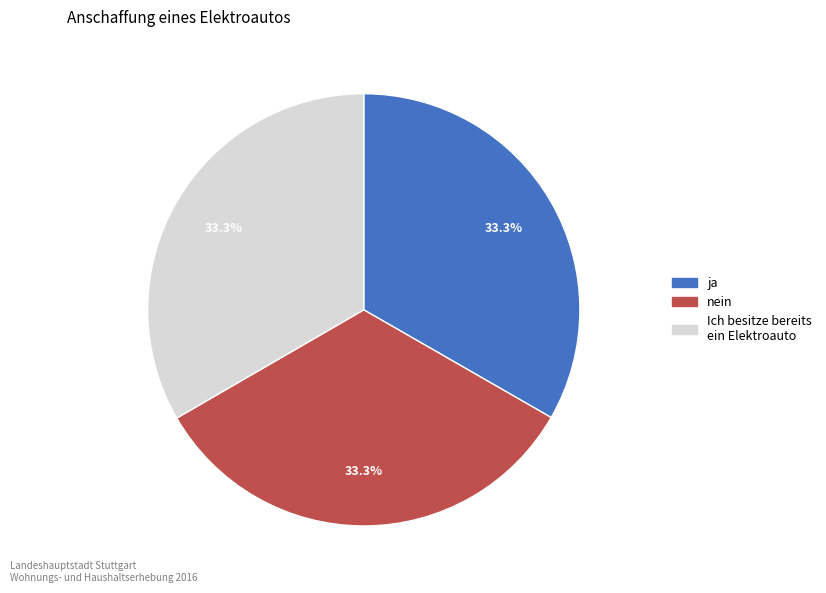

Does any single category account for the majority?

No